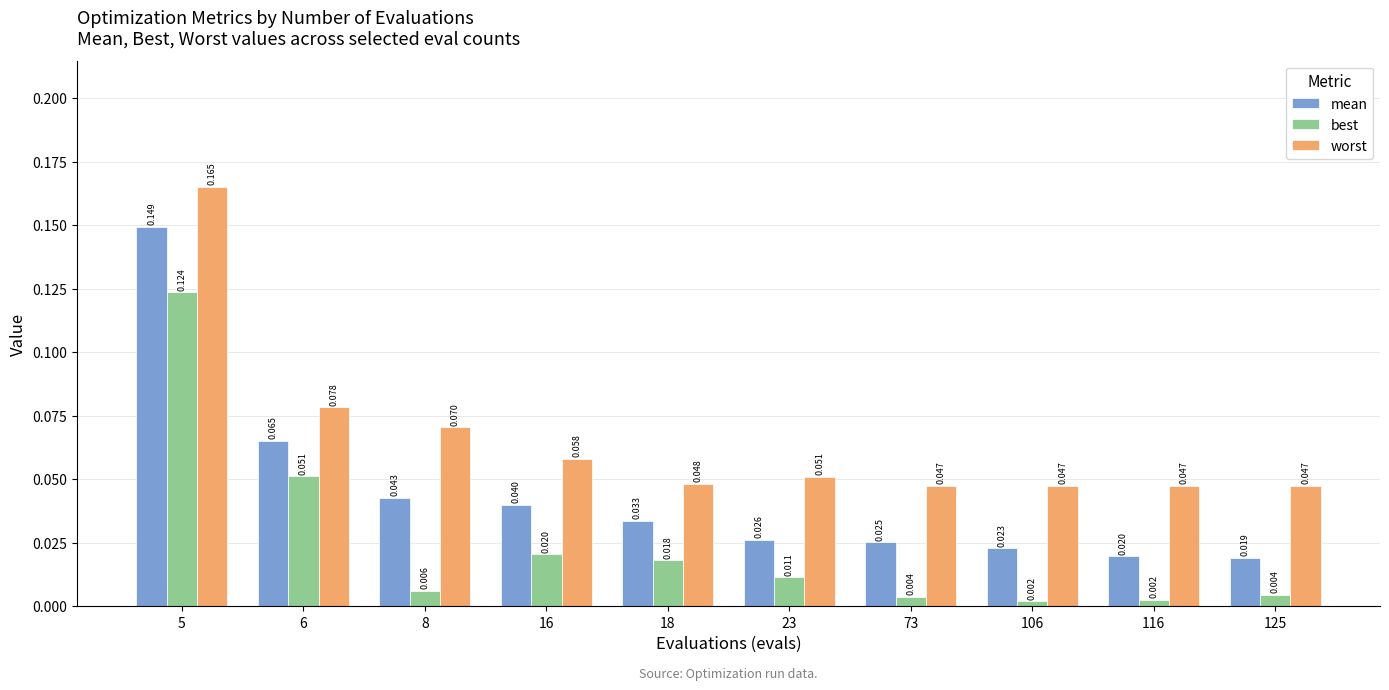

How many groups of bars are there?

10